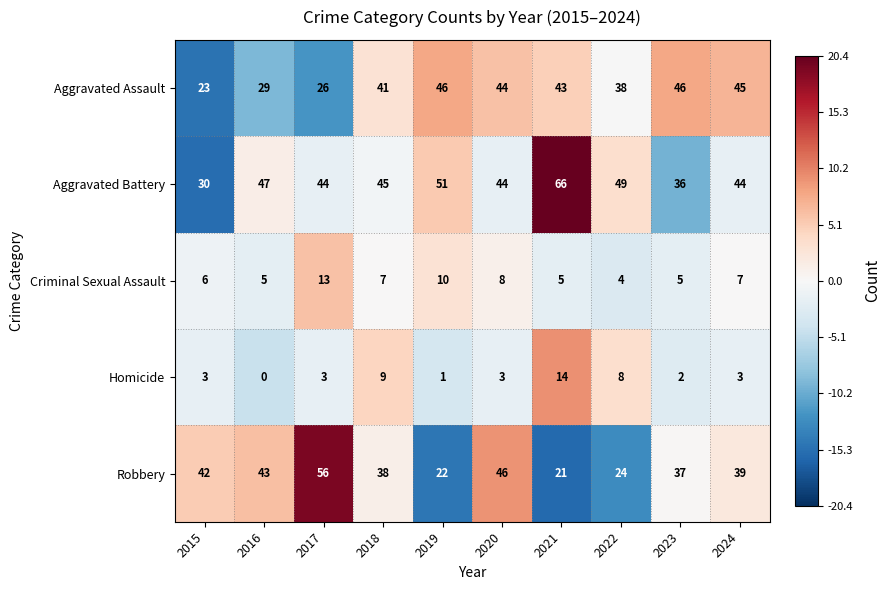

Which label corresponds to the smallest value in the chart?

2016